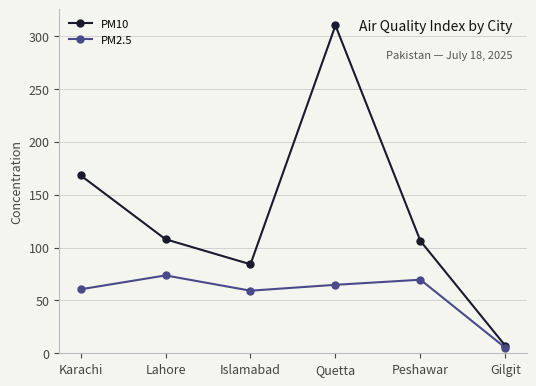

The PM2.5 series shows 5.2 at Gilgit. True or false?

True